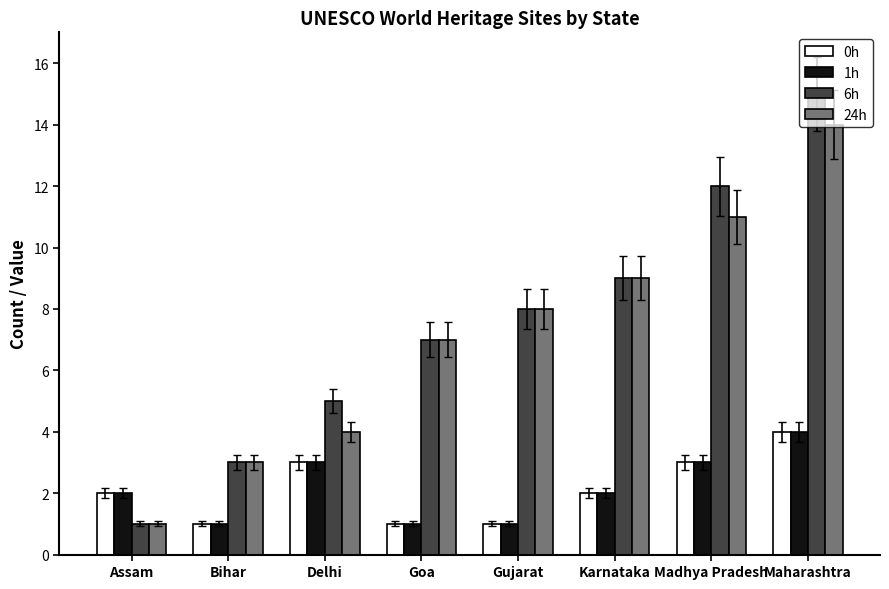

At which label does 1h reach its peak?

Maharashtra